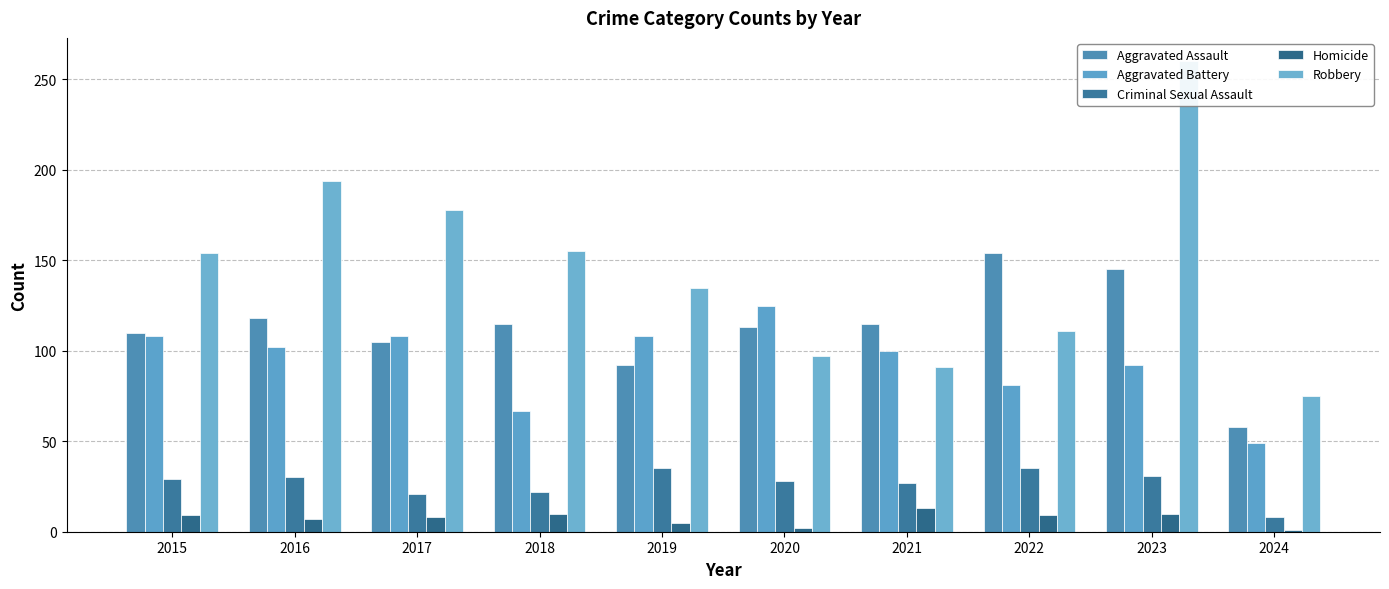

Rank the series at 2016 from lowest to highest value.

Homicide, Criminal Sexual Assault, Aggravated Battery, Aggravated Assault, Robbery